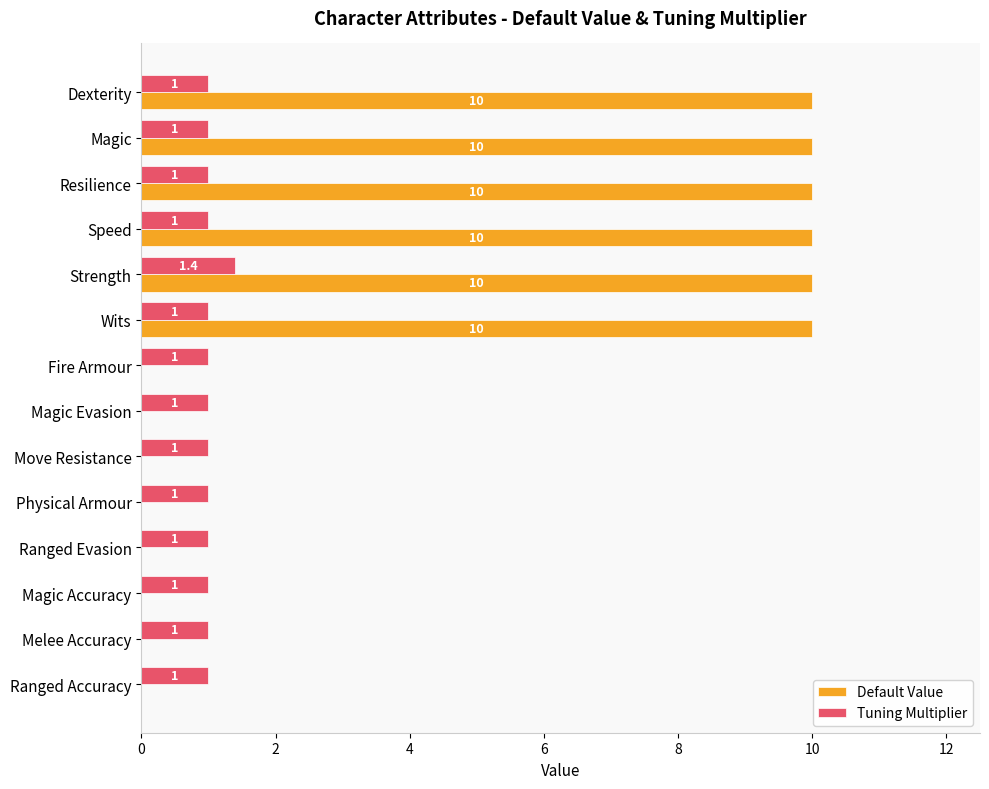

What is the greatest value displayed?

10.0